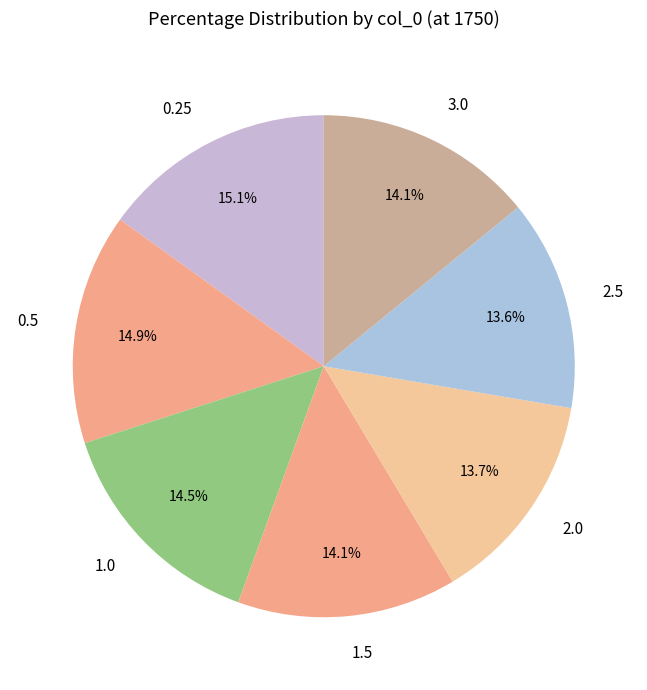

Count the number of slices in the pie.

7